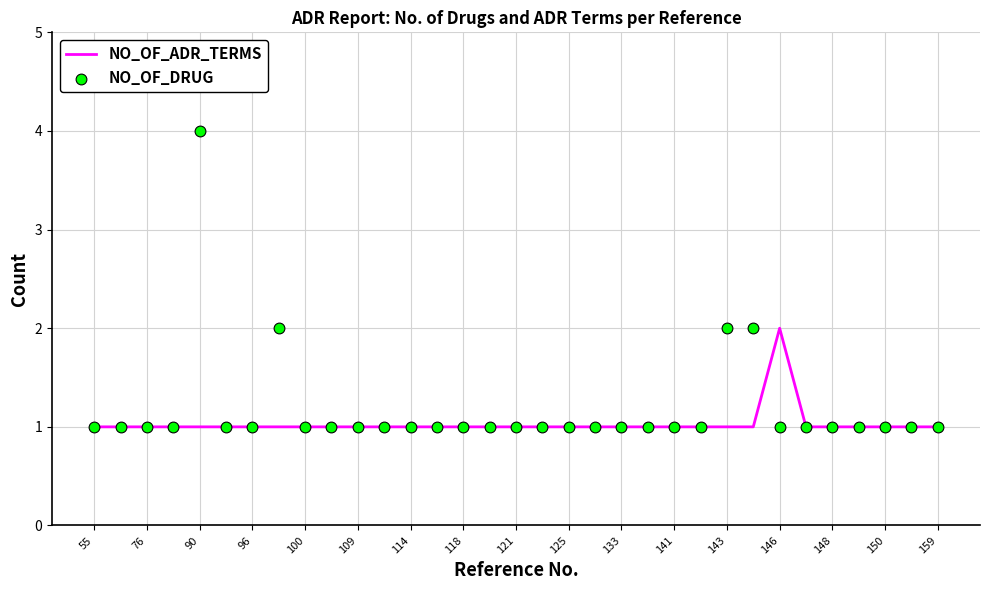

Which series reaches the minimum Y coordinate?

NO_OF_ADR_TERMS